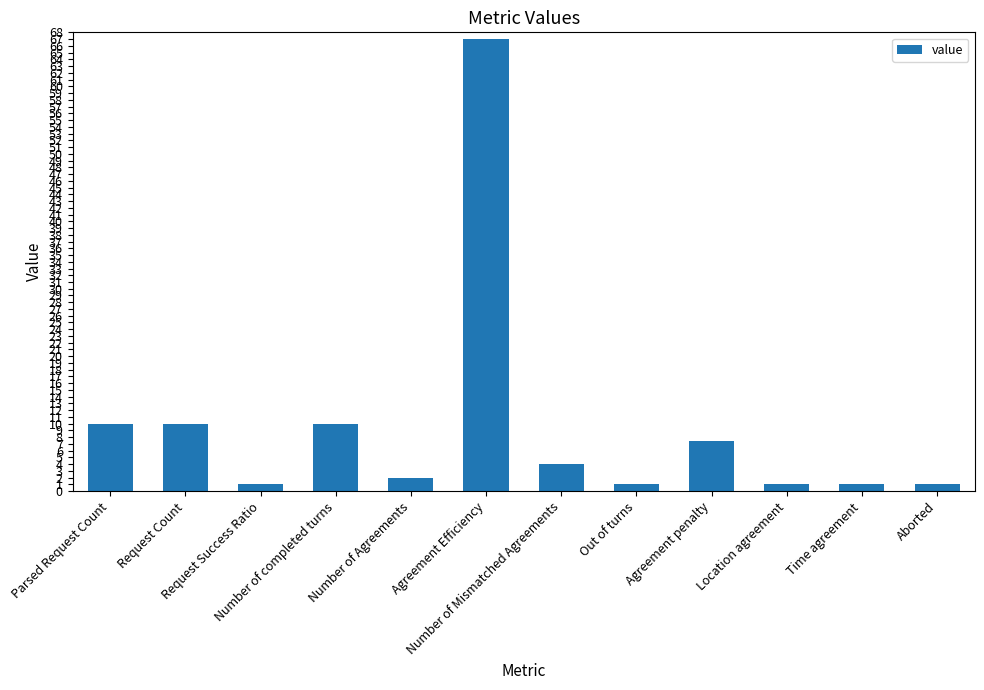

Reading right to left, extract all data points from this chart.

Aborted=1.0	Time agreement=1.0	Location agreement=1.0	Agreement penalty=7.5	Out of turns=1.0	Number of Mismatched Agreements=4.0	Agreement Efficiency=67.0	Number of Agreements=2.0	Number of completed turns=10.0	Request Success Ratio=1.0	Request Count=10.0	Parsed Request Count=10.0